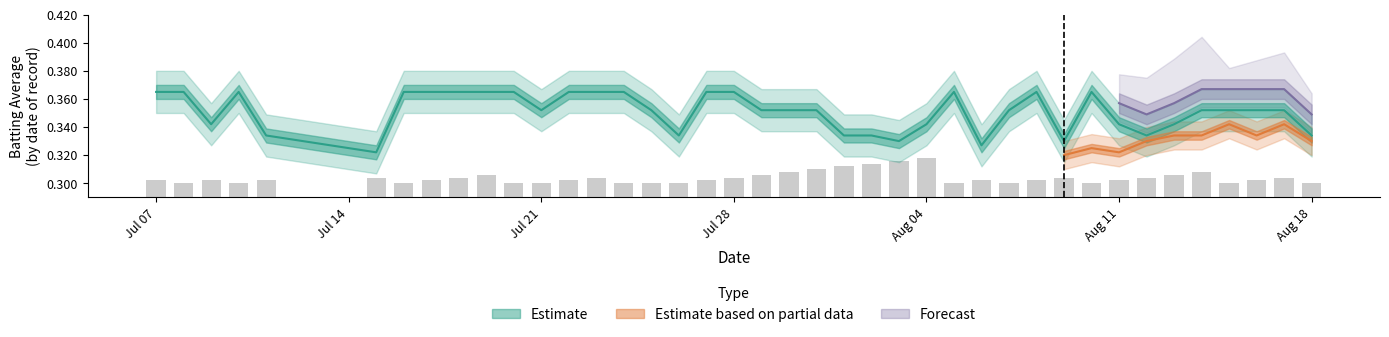

At which label does Batting Average1 reach its peak?

Jul 07